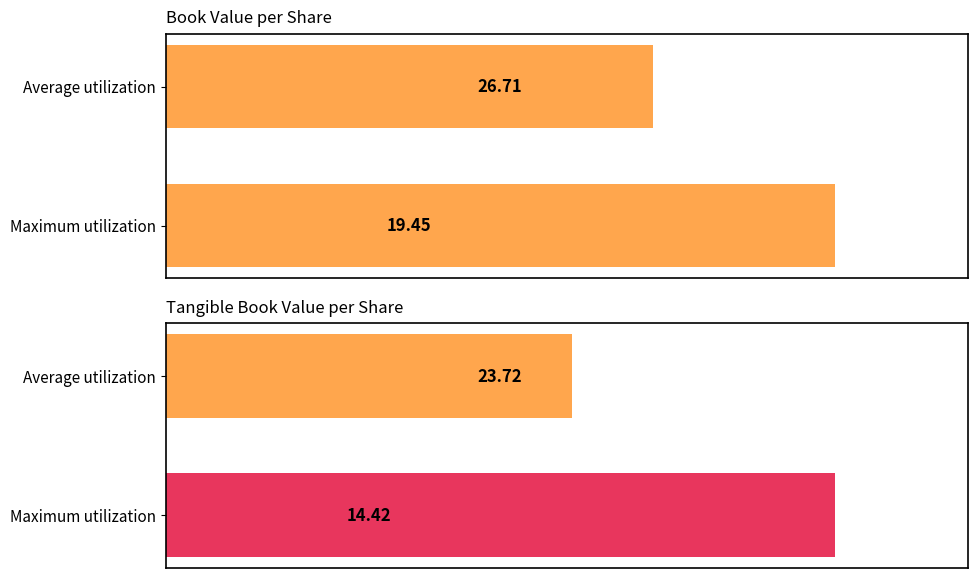

What is the sum of all Tangible Book Value per Share values?

38.1